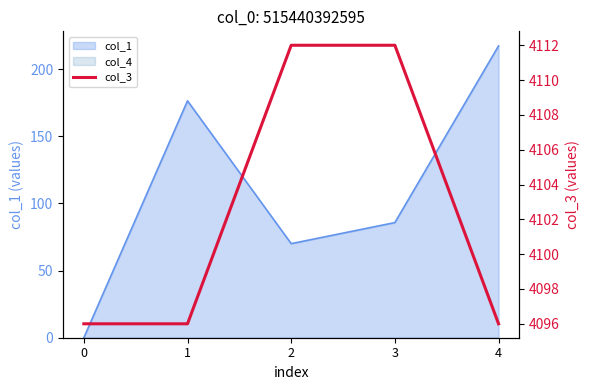

What is the difference between the second highest and minimum values?

16